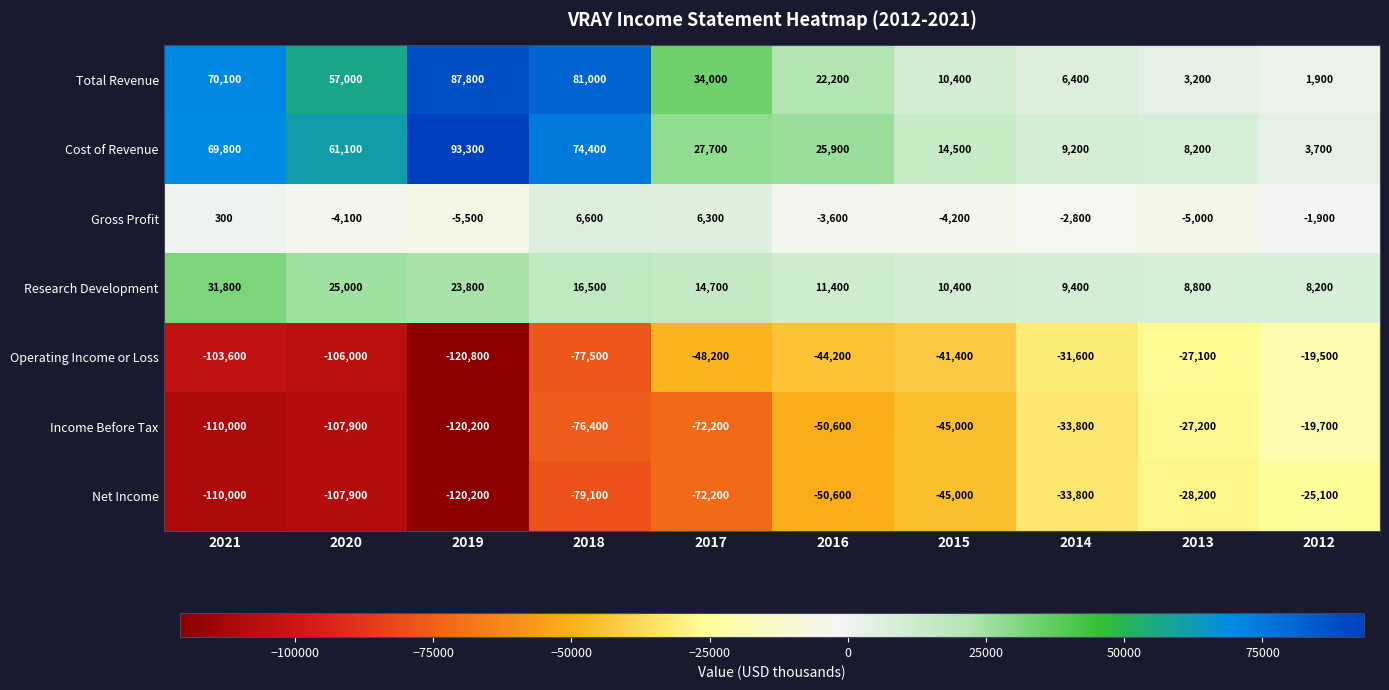

Which series has the widest spread of values?

Operating Income or Loss